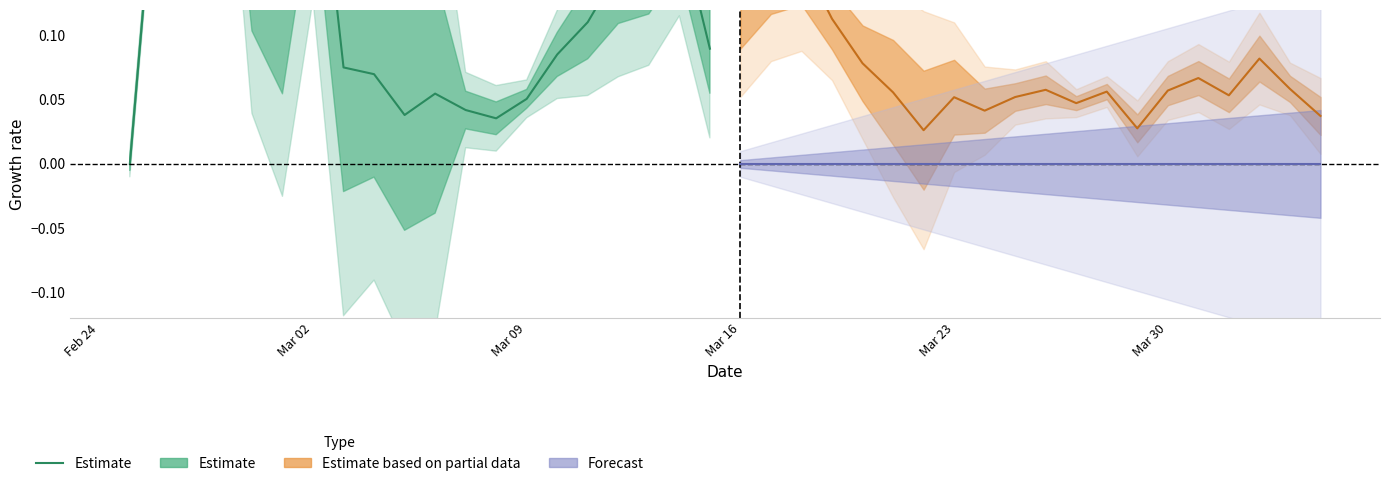

Where is the data nearest to the value 0?

Feb 24